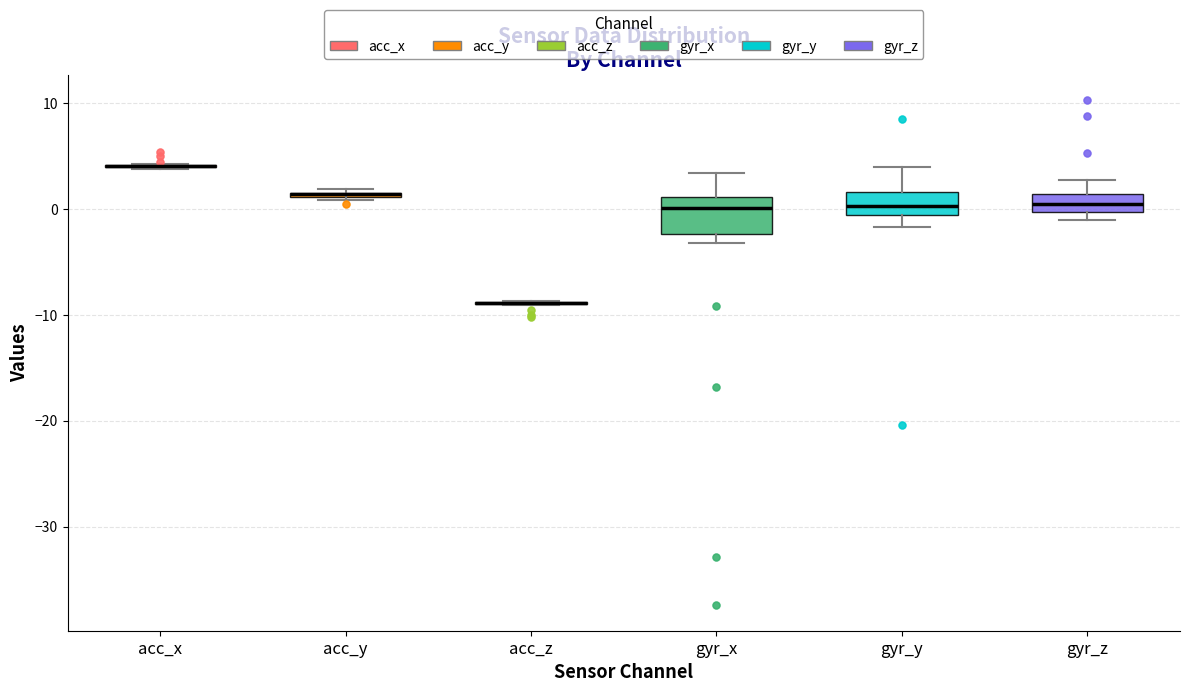

Where is the upper edge of the box for gyr_x on the y-axis? The values are not printed on the chart, so give them approximately, as read against the axis.

1